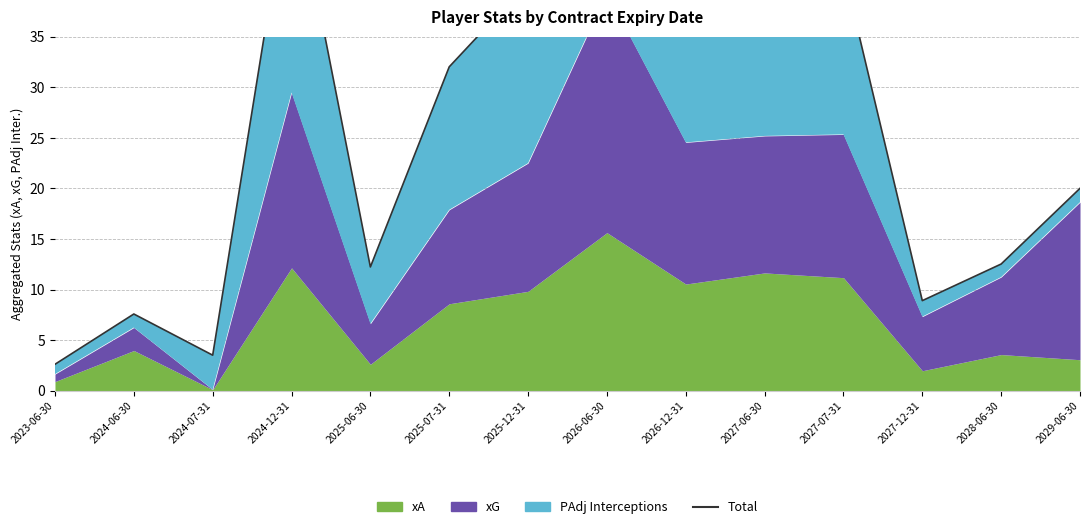

How many data points does each series have?

14